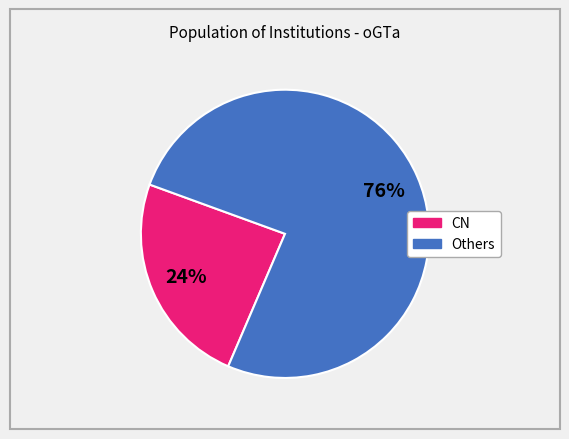

To the nearest percent, what is the difference between the largest and smallest slice percentages?

52%